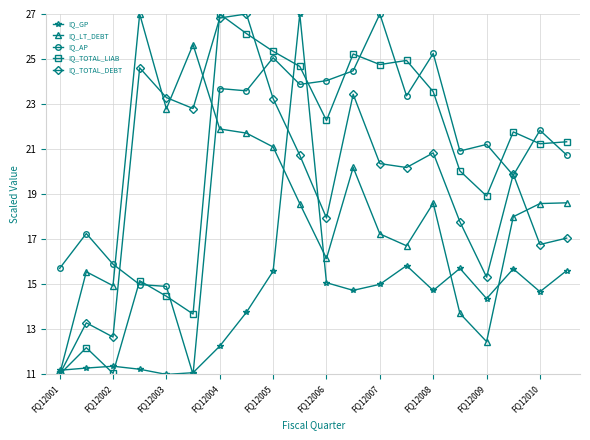

How many data points in IQ_GP are less than 14?

8